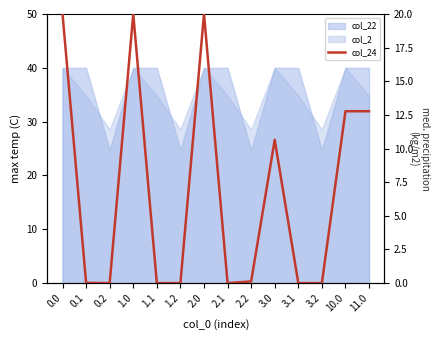

How many lines are shown in the chart?

1